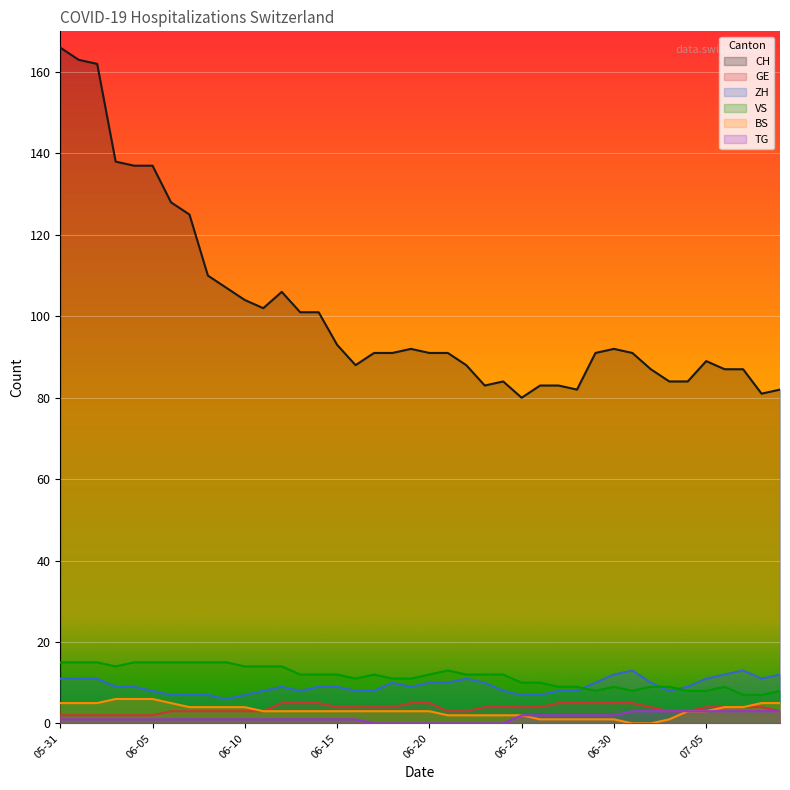

In GE, how many points are lower than both neighbors (excluding endpoints)?

1